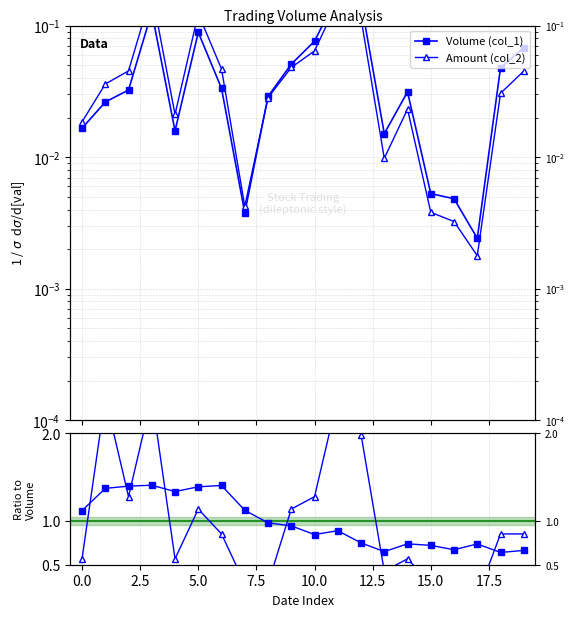

Which has a higher value, 10.0 or 0.0?

10.0